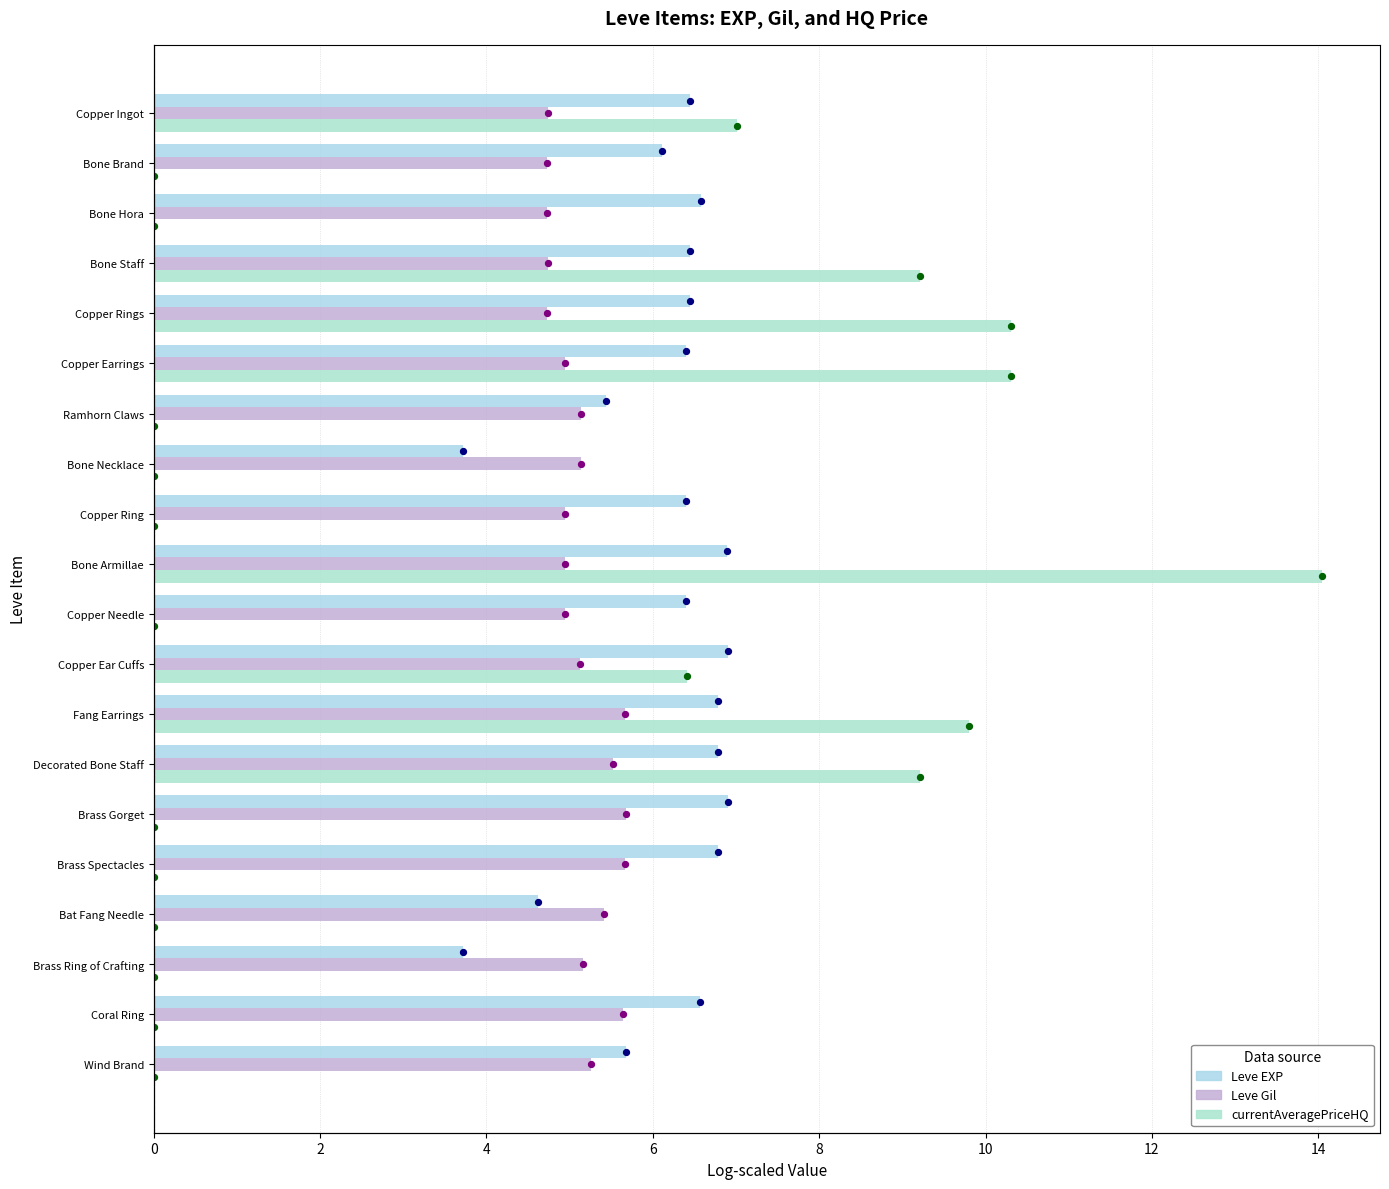

Is the value of Leve Gil at Brass Ring of Crafting greater than the value of Leve EXP at Copper Rings?

No